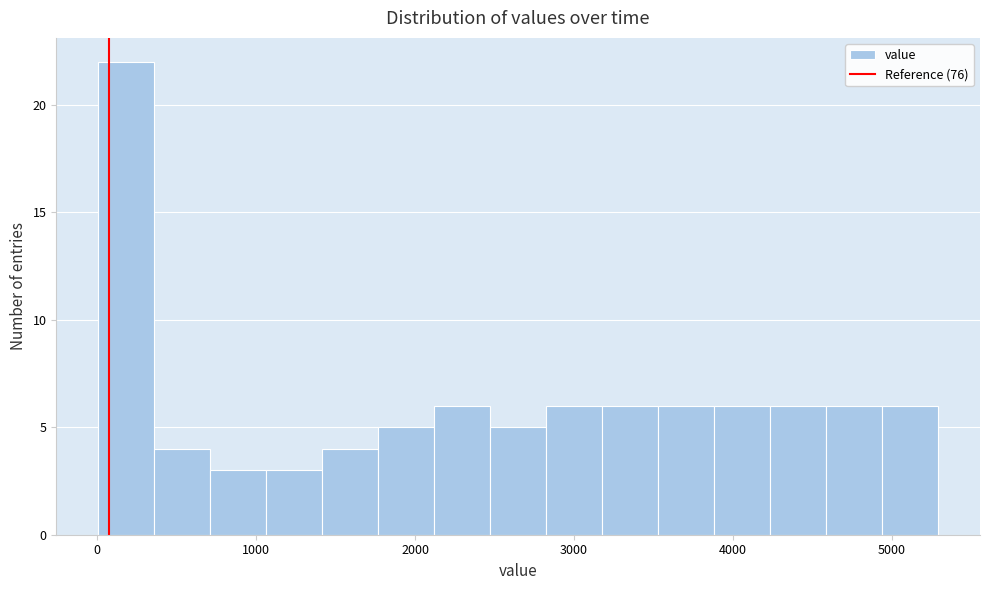

Read against the x-axis, roughly where is the centre of the tallest bar?

200